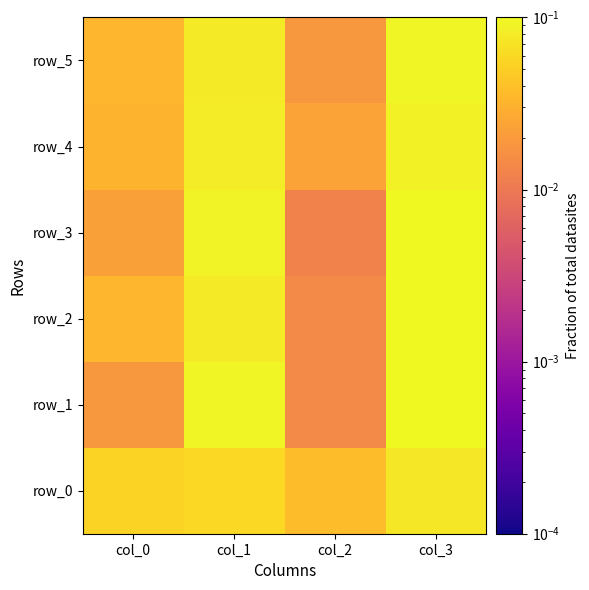

What is the sum of all row_2 values?

0.2